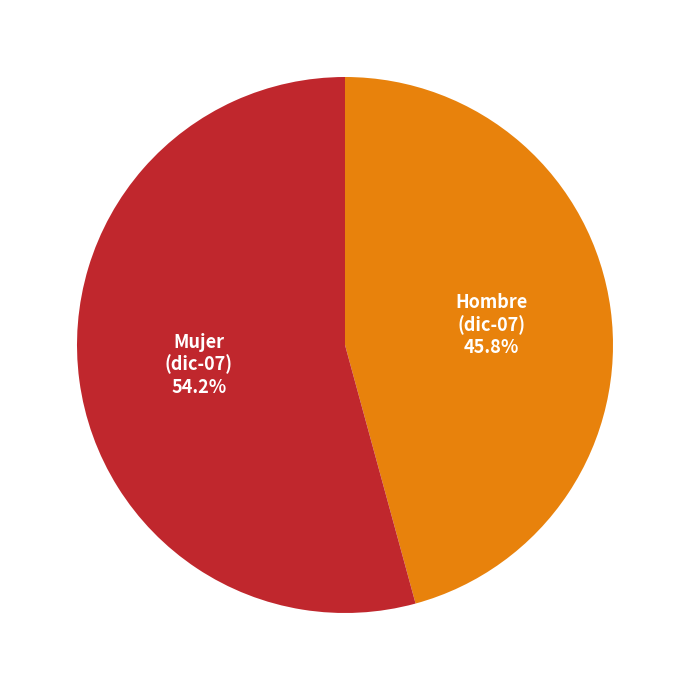

How many segments does this pie chart have?

2